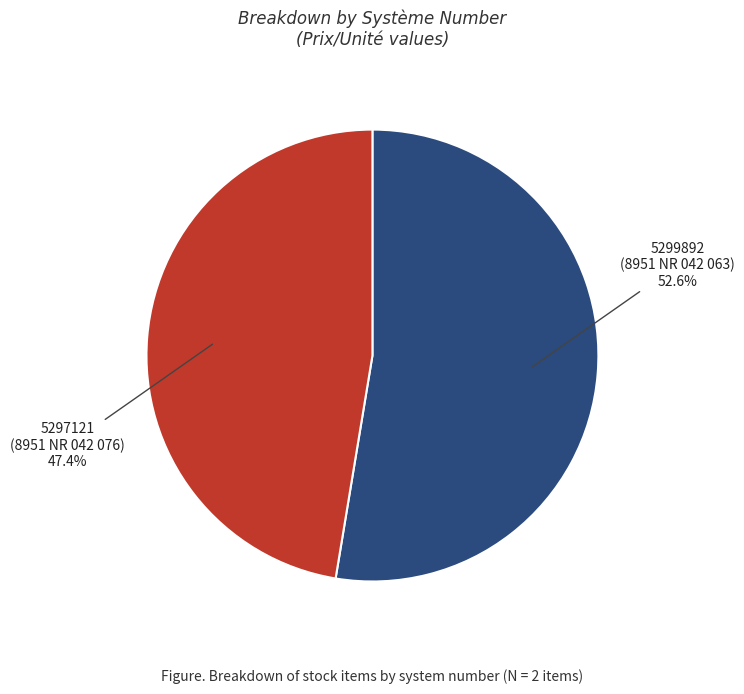

Which has a higher value, 5299892 (8951 NR 042 063) or 5297121 (8951 NR 042 076)?

5299892 (8951 NR 042 063)